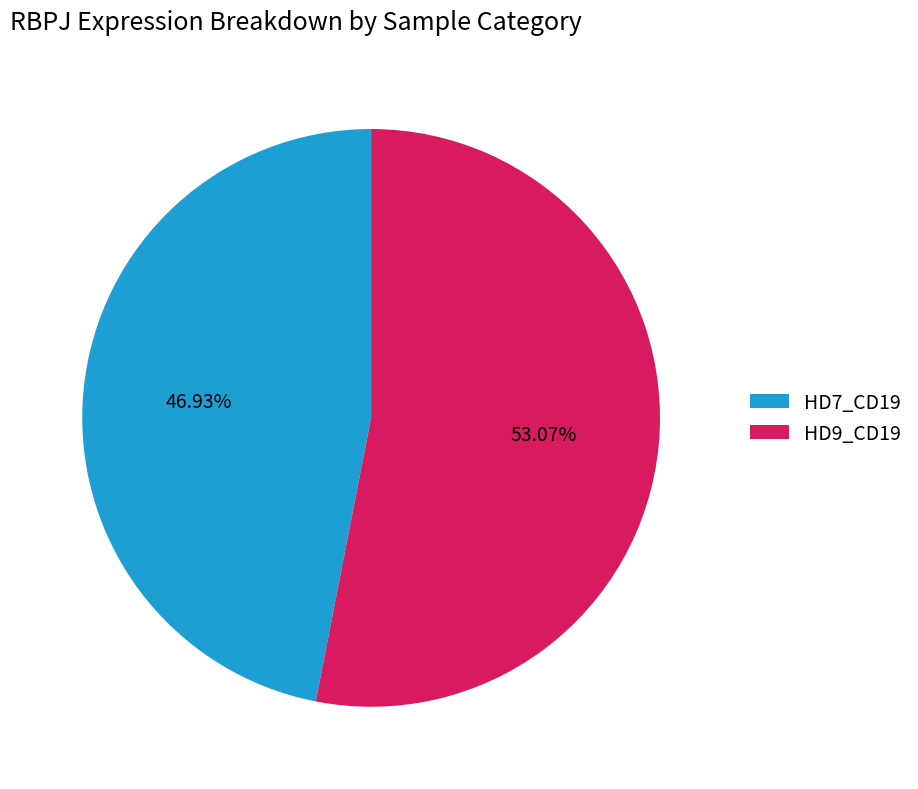

What is the majority slice?

HD9_CD19